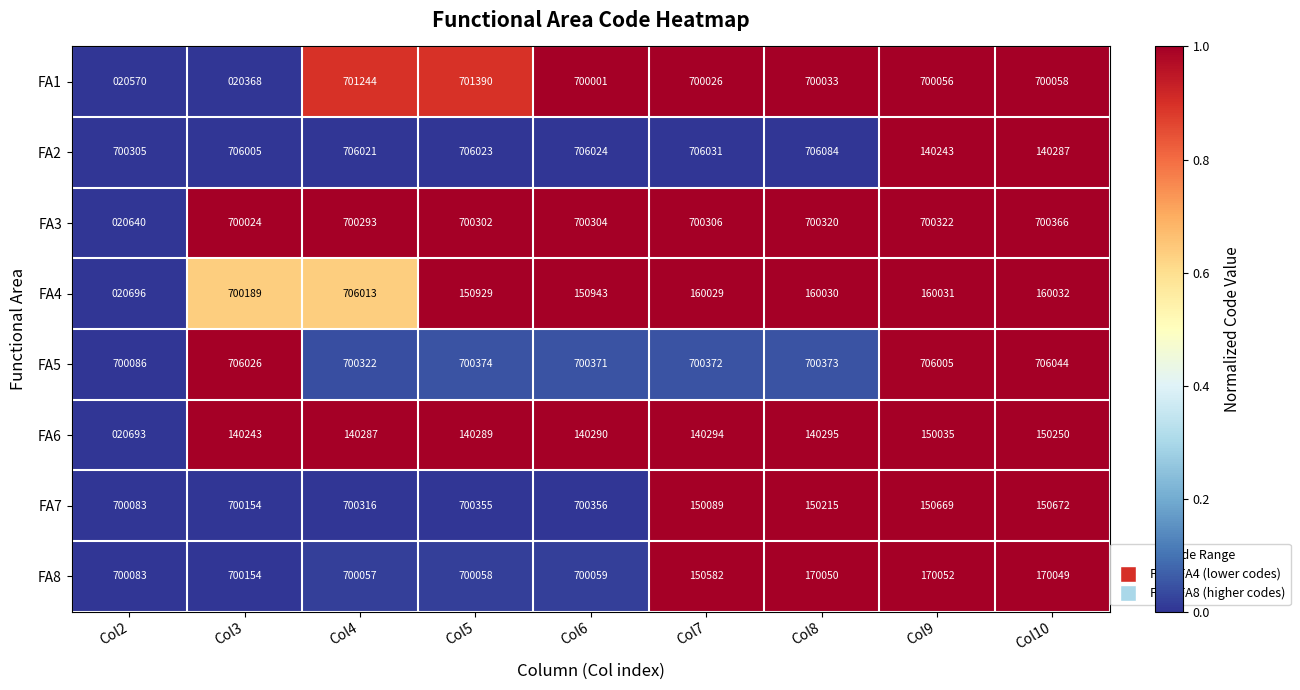

Which series has the largest total across all categories?

FA5